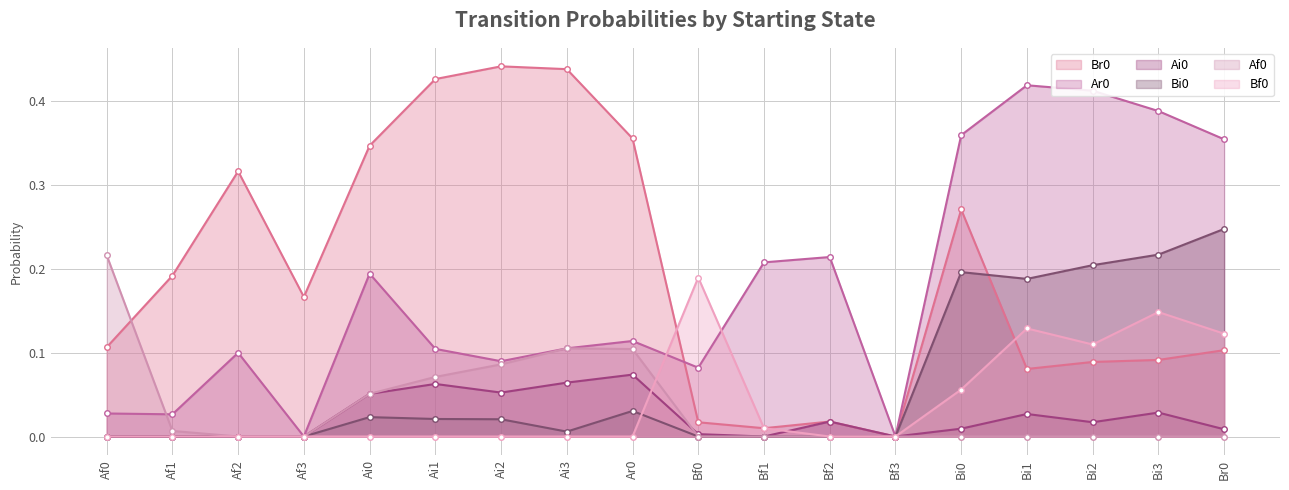

What is the label of the 9th point from the right?

Bf0